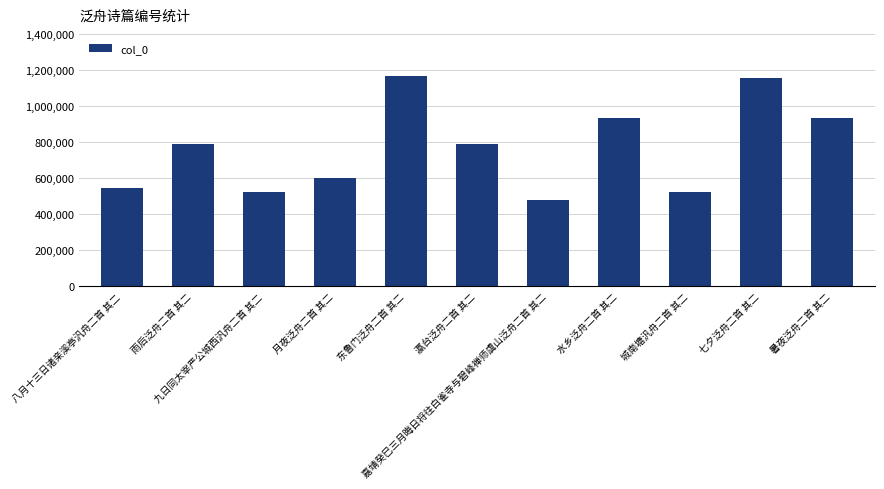

Is it true that the value at 七夕泛舟二首 其二 is 1668255?

False